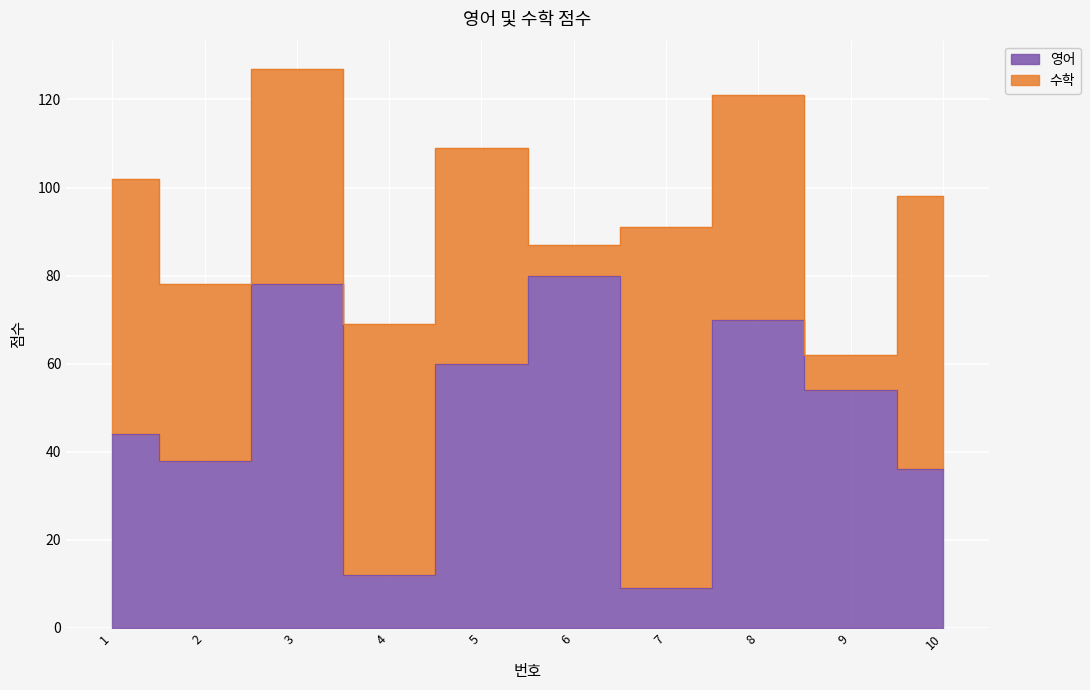

True or false: there are more than 1 points higher than both neighbors.

True